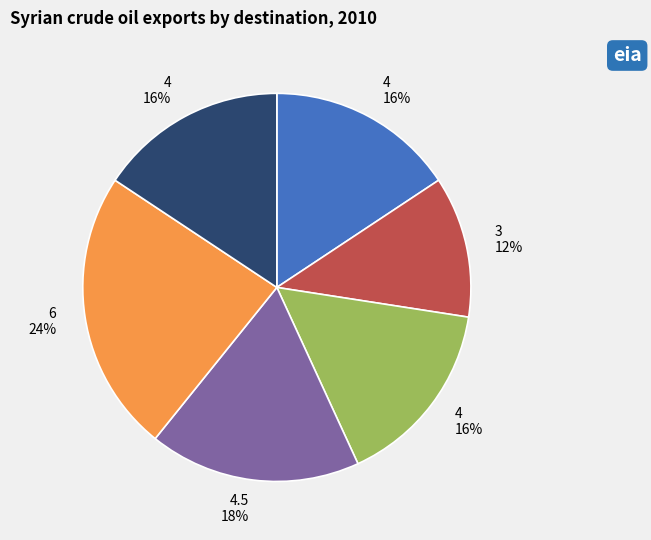

Does any single category account for the majority?

No